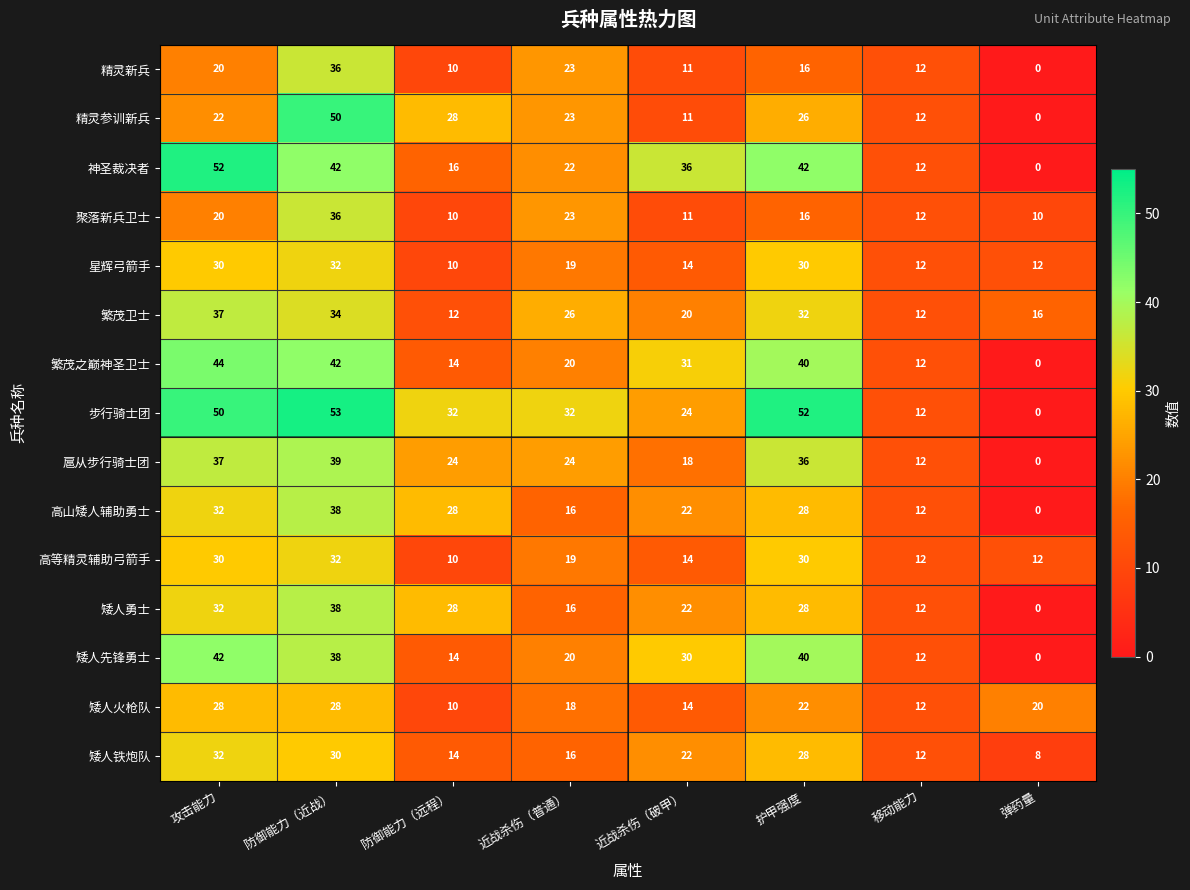

The 繁茂之巅神圣卫士 series shows 53 at 护甲强度. True or false?

False